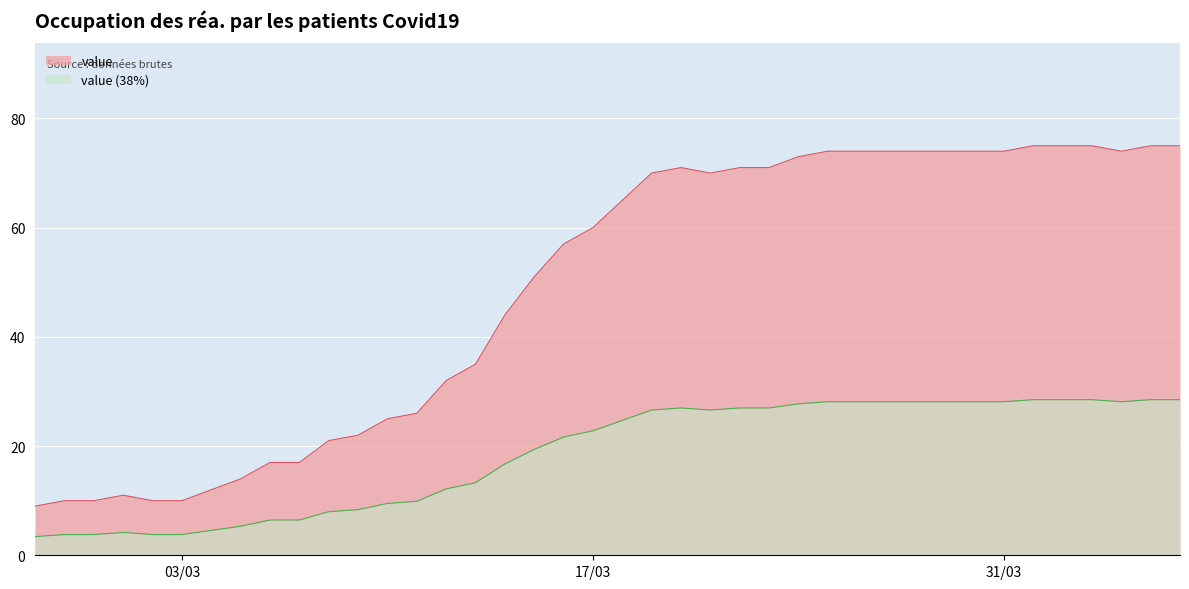

Approximately how many times larger is the value at 2020-03-25 compared to 2020-03-05?

5.3